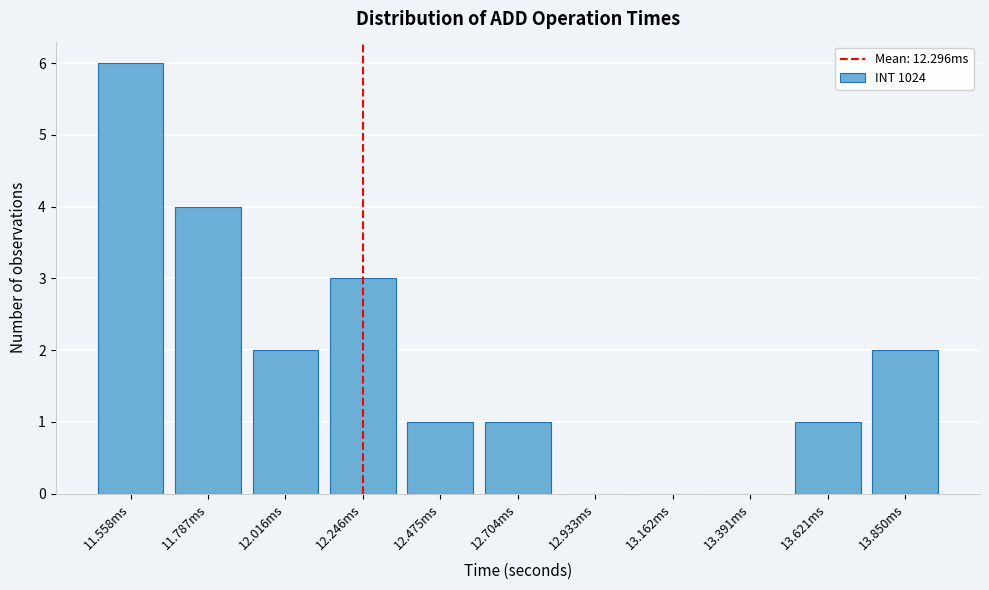

Reading left to right, what are all the values shown in this chart?

11.558ms=6	11.787ms=4	12.016ms=2	12.246ms=3	12.475ms=1	12.704ms=1	12.933ms=0	13.162ms=0	13.391ms=0	13.621ms=1	13.850ms=2